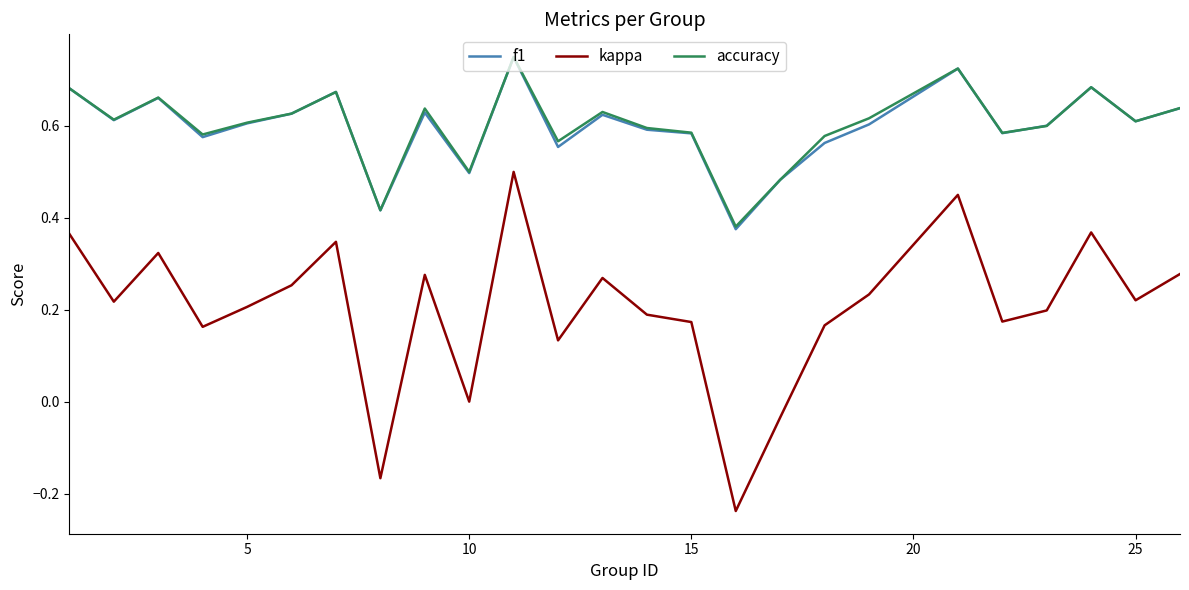

Which series has the widest spread of values?

kappa